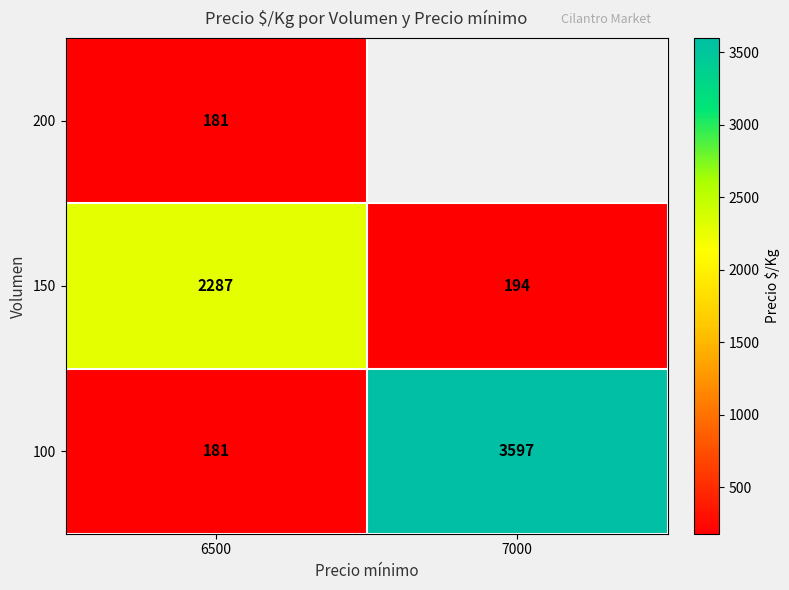

Count the number of categories in the chart.

2